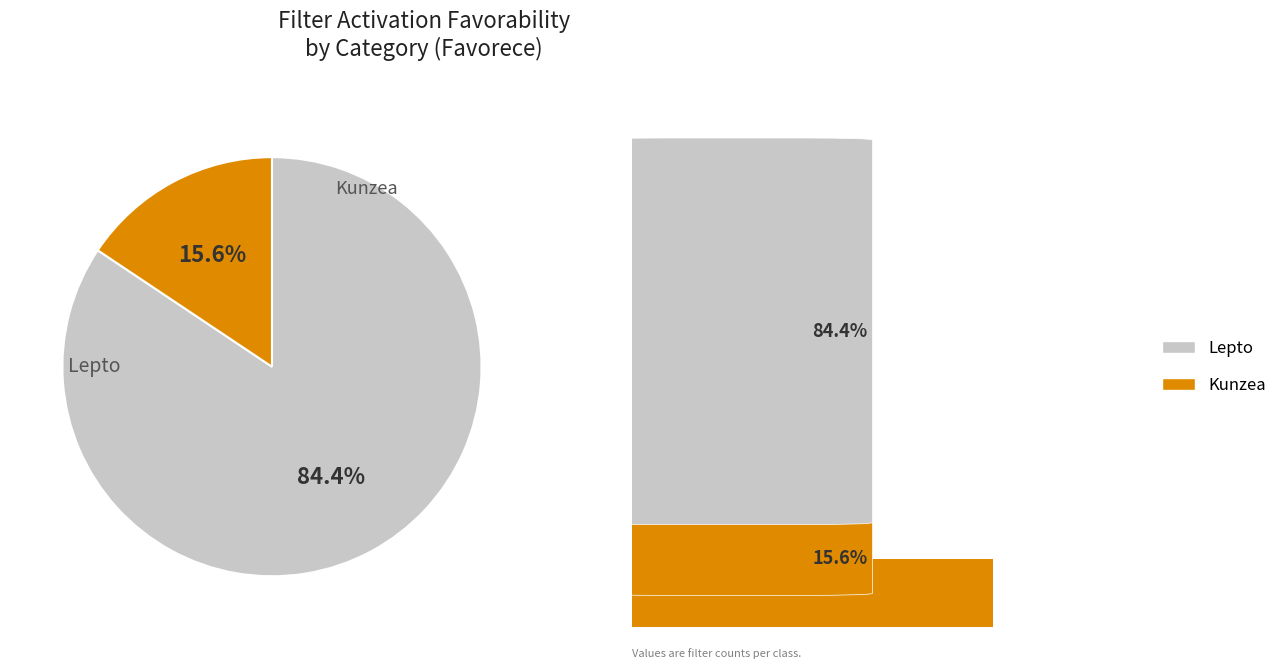

How much of the chart is everything except Lepto?

15.6%